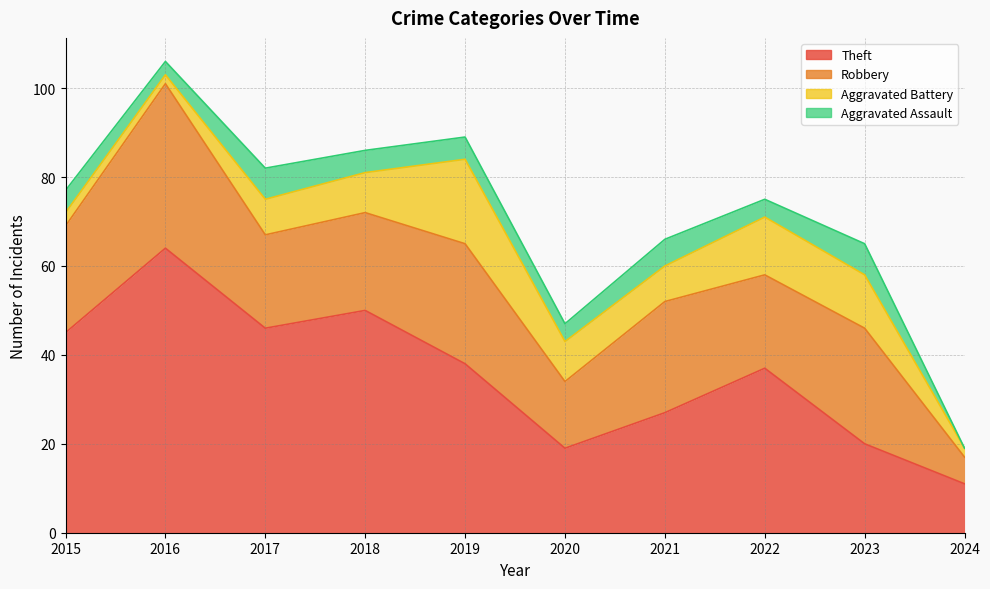

Reading left to right, list all the values displayed in this chart.

Theft: 2015=45	2016=64	2017=46	2018=50	2019=38	2020=19	2021=27	2022=37	2023=20	2024=11
Robbery: 2015=24	2016=37	2017=21	2018=22	2019=27	2020=15	2021=25	2022=21	2023=26	2024=6
Aggravated Battery: 2015=3	2016=2	2017=8	2018=9	2019=19	2020=9	2021=8	2022=13	2023=12	2024=2
Aggravated Assault: 2015=5	2016=3	2017=7	2018=5	2019=5	2020=4	2021=6	2022=4	2023=7	2024=0